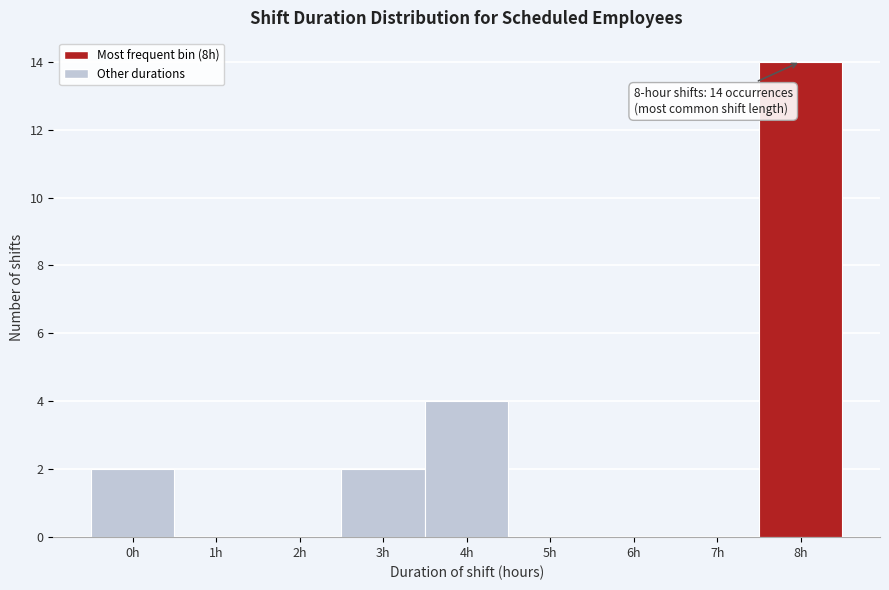

Reading left to right, list all the values displayed in this chart.

0h=2	1h=0	2h=0	3h=2	4h=4	5h=0	6h=0	7h=0	8h=14